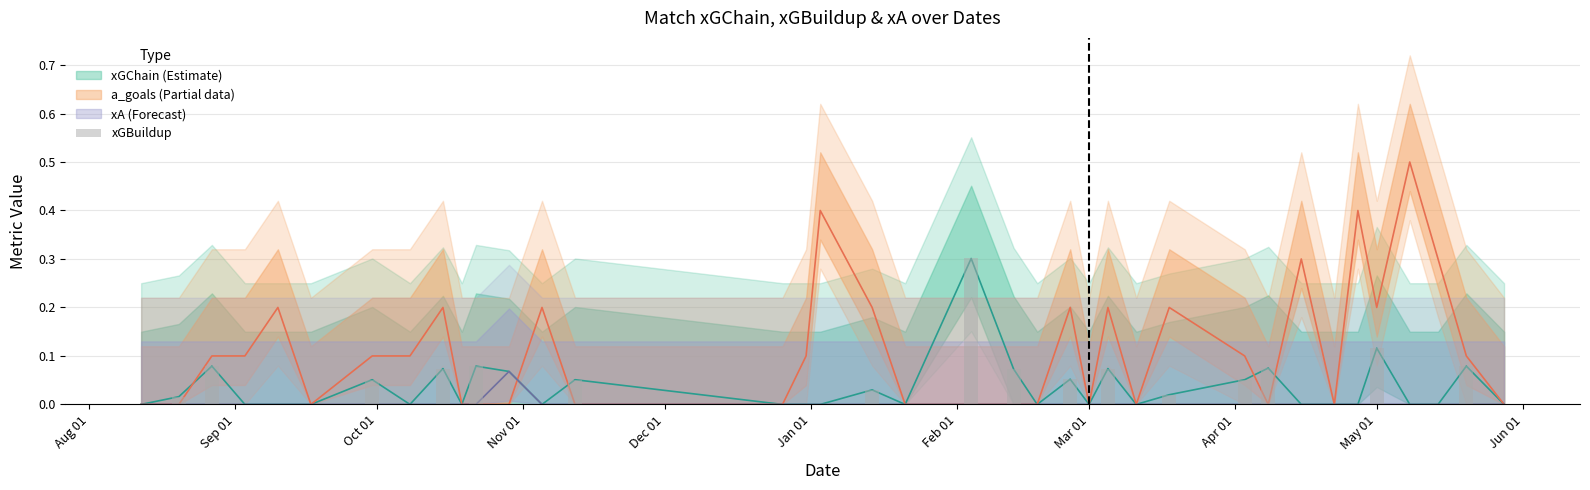

True or false: the data shows 0.1 at Oct 01.

False